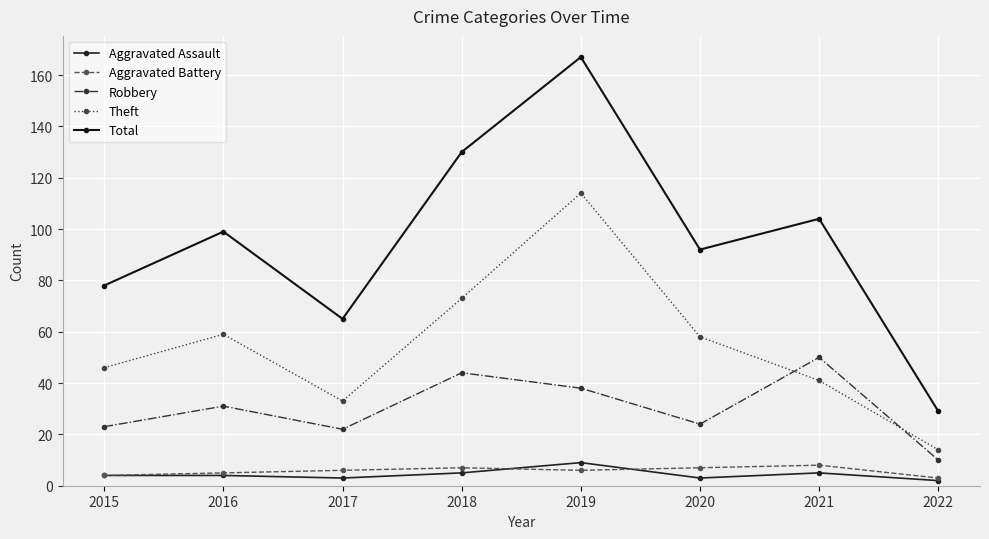

How many lines are shown in the chart?

5